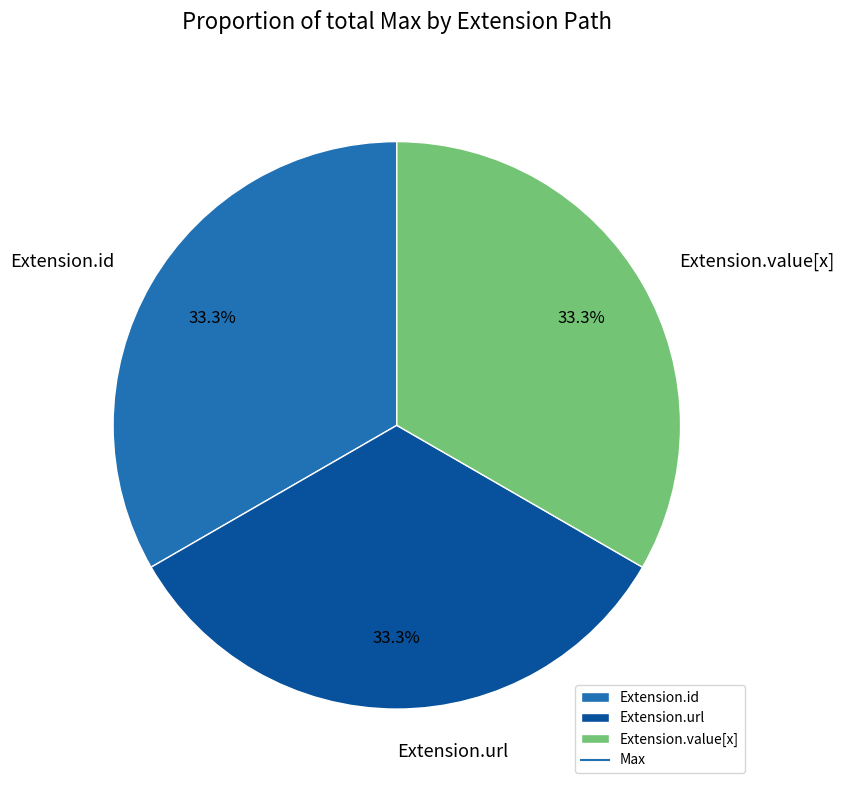

Is Extension.url the majority of the pie?

No